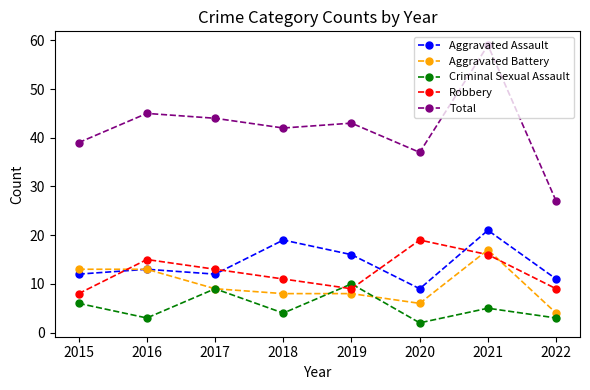

Rank the series at 2018 from lowest to highest value.

Criminal Sexual Assault, Aggravated Battery, Robbery, Aggravated Assault, Total